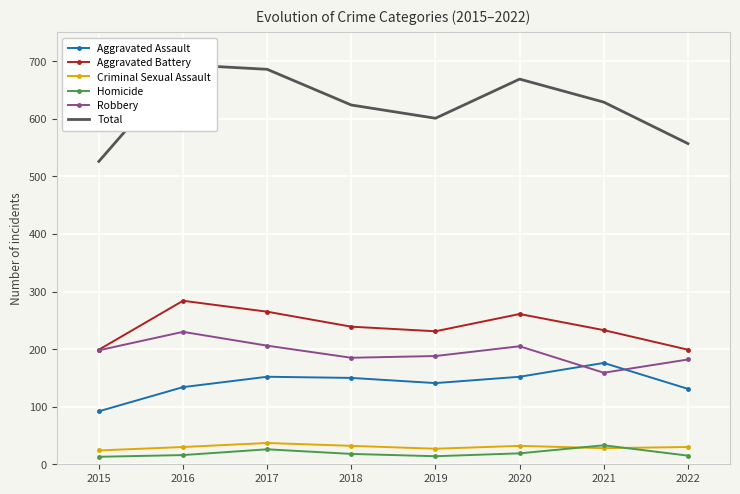

At 2019, list the series in order from largest to smallest.

Total, Aggravated Battery, Robbery, Aggravated Assault, Criminal Sexual Assault, Homicide